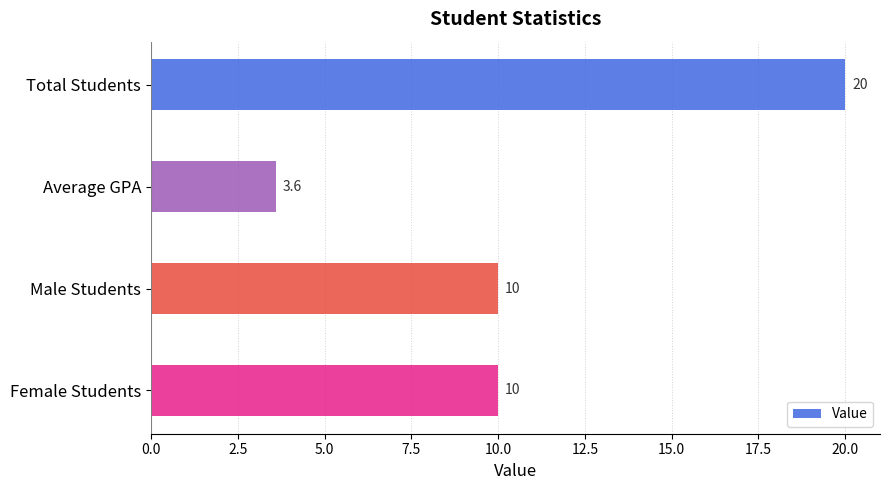

What position from the bottom is Average GPA?

3